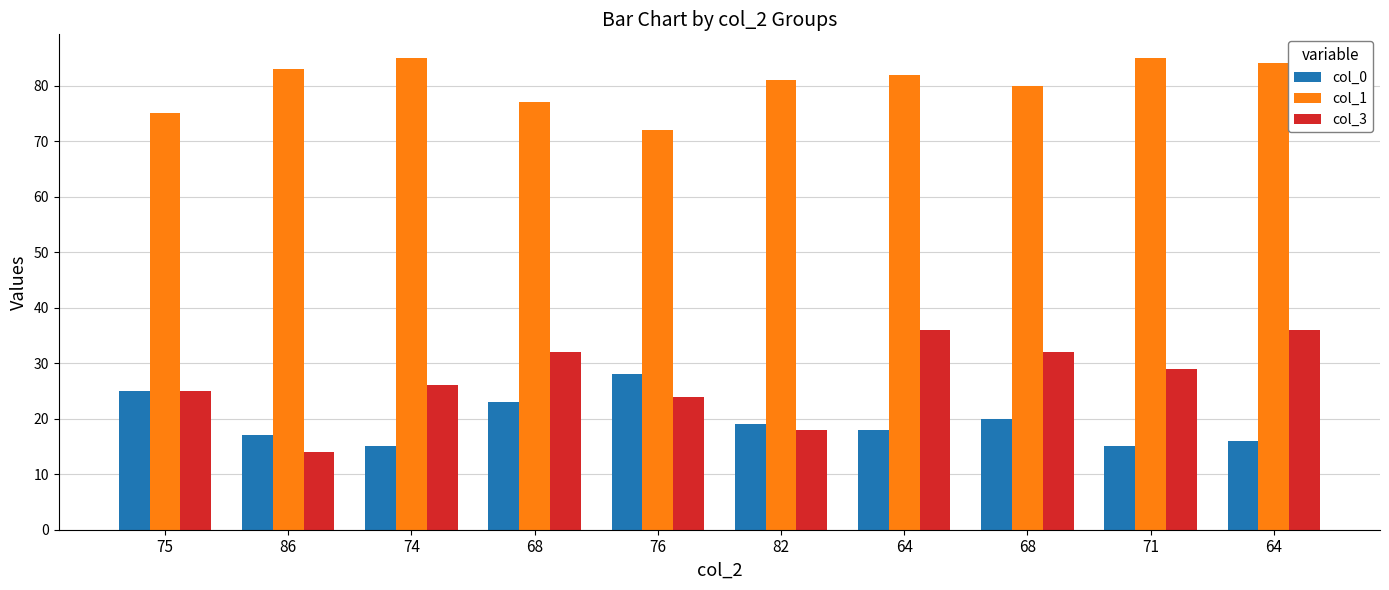

Which series has the widest spread of values?

col_3